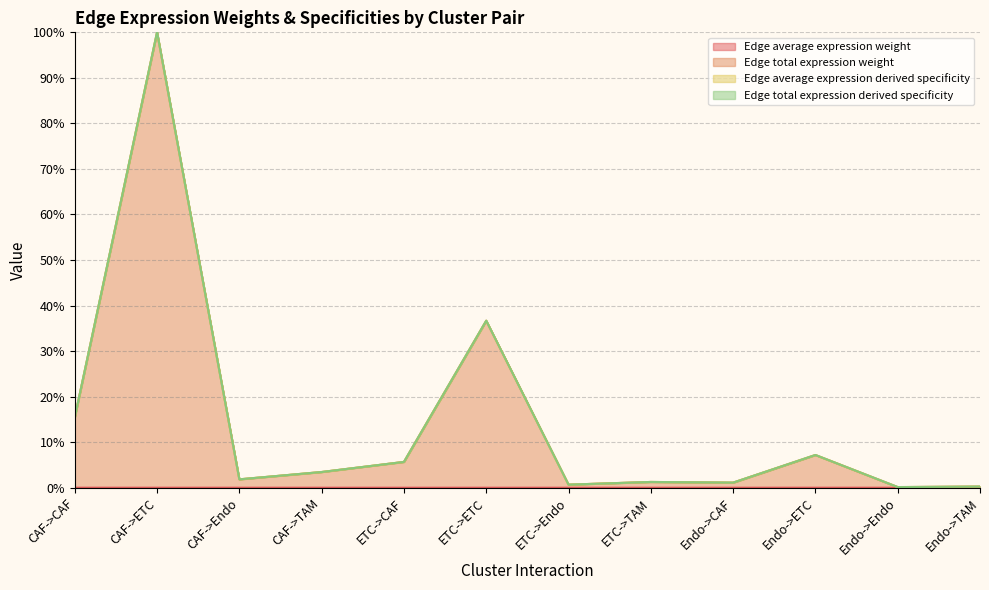

True or false: Edge total expression derived specificity and Edge total expression weight cross at least once.

False